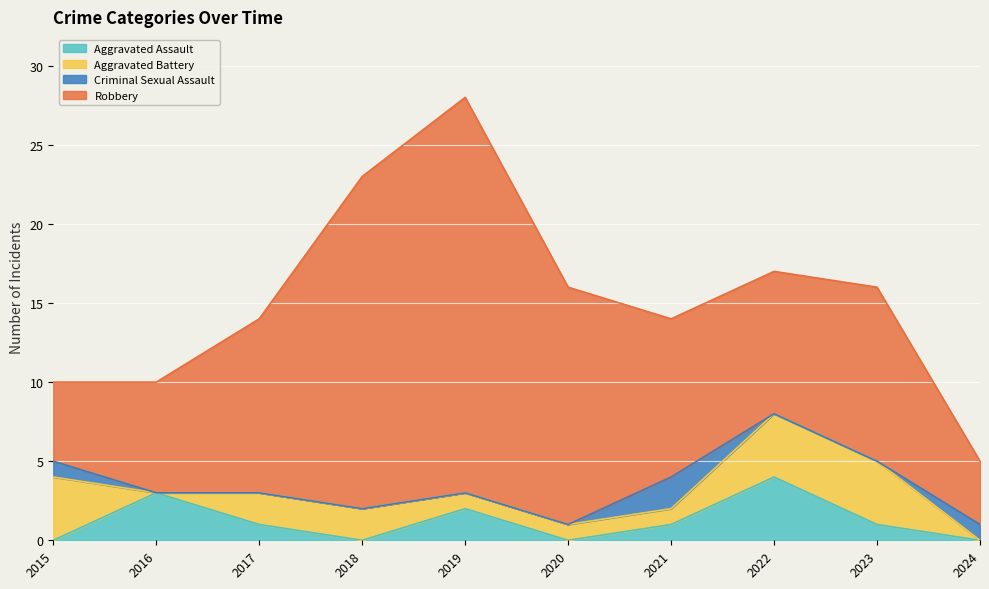

Reading left to right, transcribe all the data shown in this chart.

Aggravated Assault: 0	3	1	0	2	0	1	4	1	0
Aggravated Battery: 4	0	2	2	1	1	1	4	4	0
Criminal Sexual Assault: 1	0	0	0	0	0	2	0	0	1
Robbery: 5	7	11	21	25	15	10	9	11	4